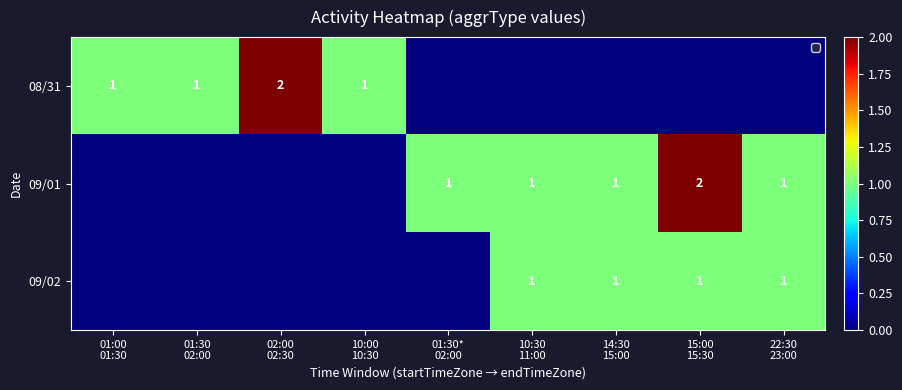

What is the maximum value for 09/02?

1